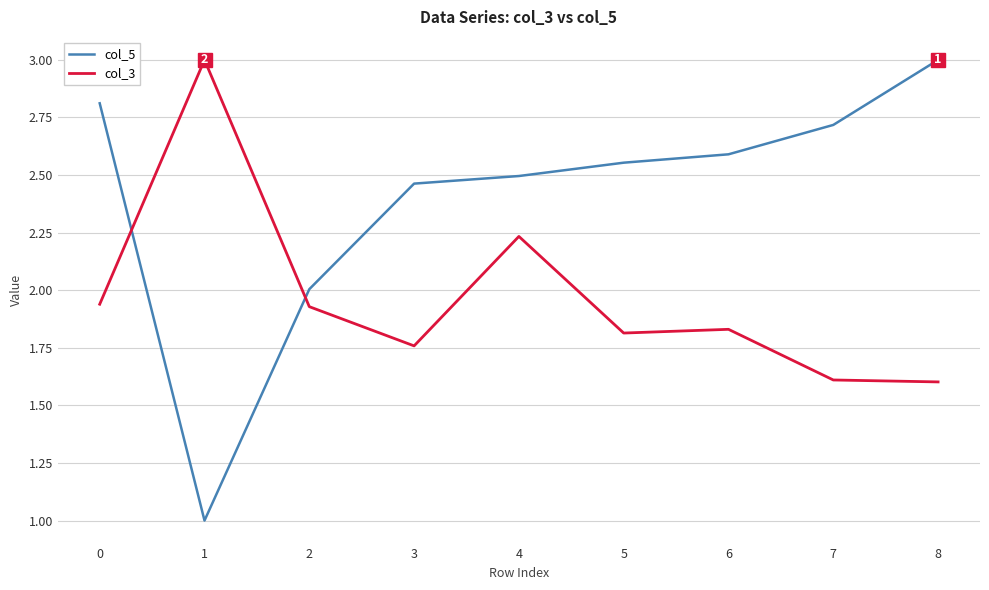

The col_5 series shows 2.5 at 3. True or false?

True